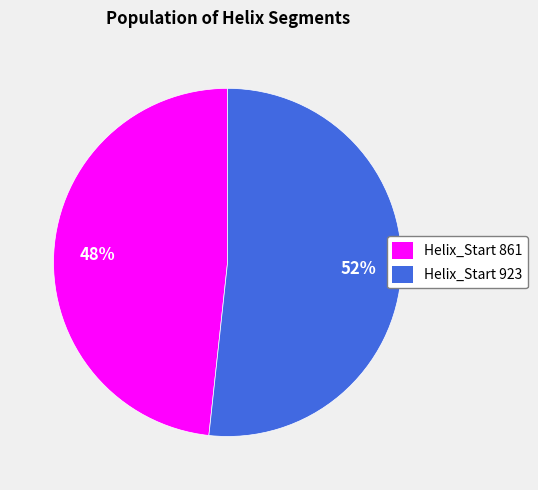

Which slice represents more than half of the pie?

Helix_Start 923